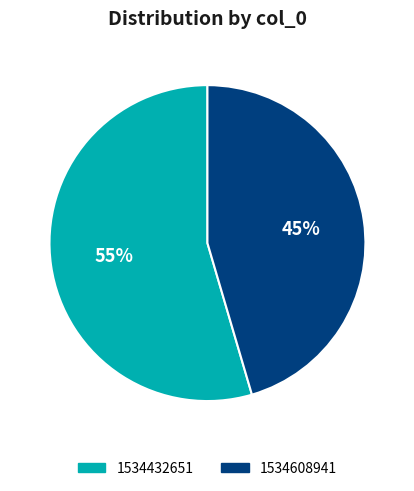

To the nearest percent, what is the average slice percentage?

50%